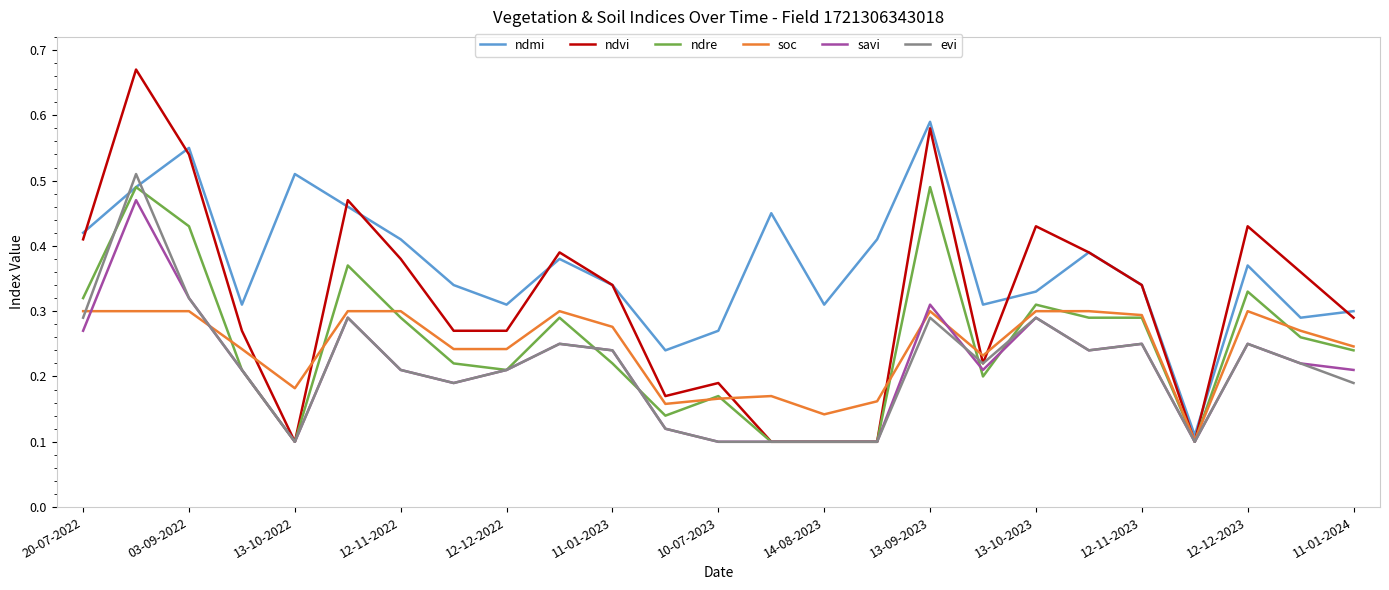

Which series has the largest range (max minus min)?

ndvi